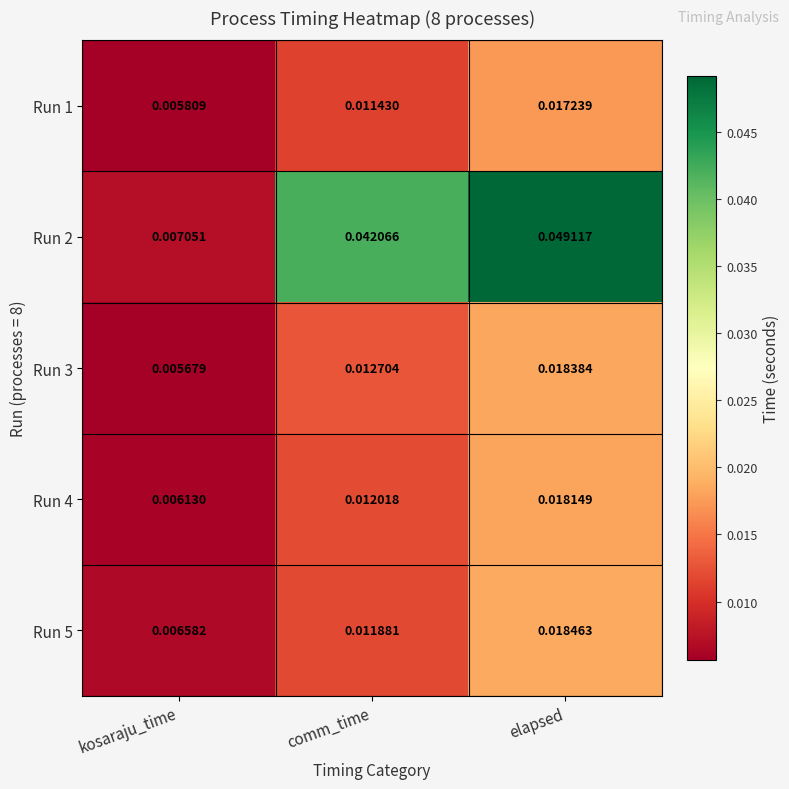

Which category has the lowest value across all series?

kosaraju_time